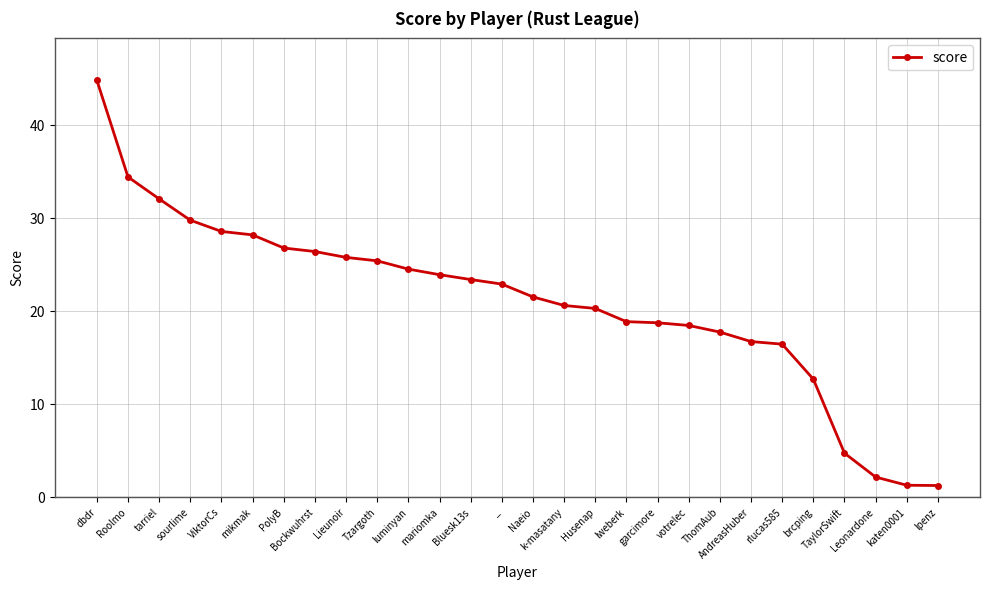

What is the difference between the second highest and minimum values?

33.2